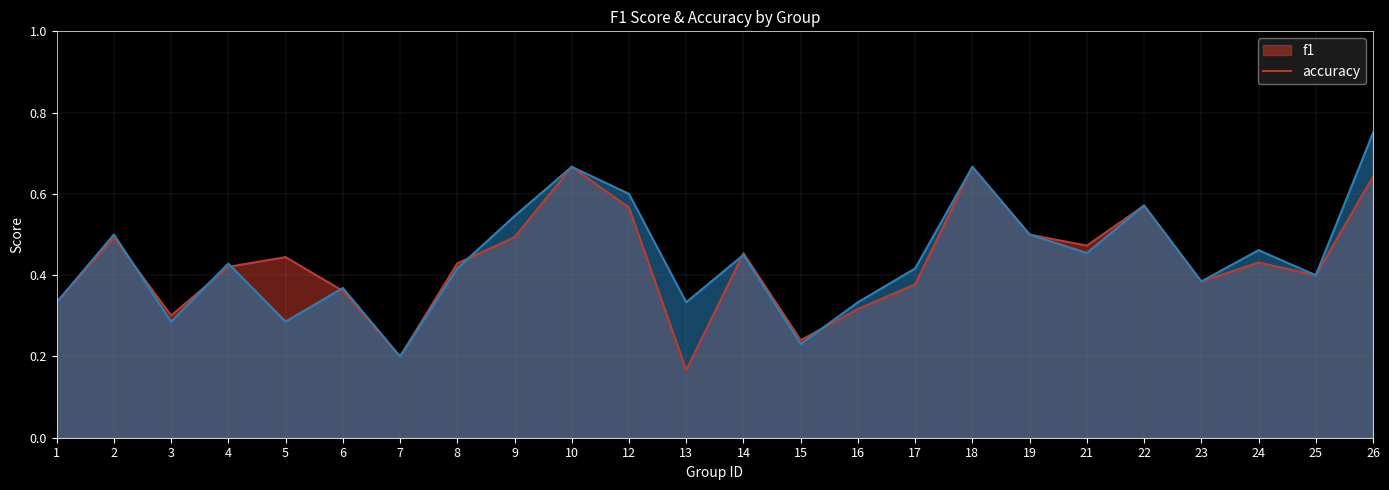

What are all the series names shown in the legend?

f1, accuracy